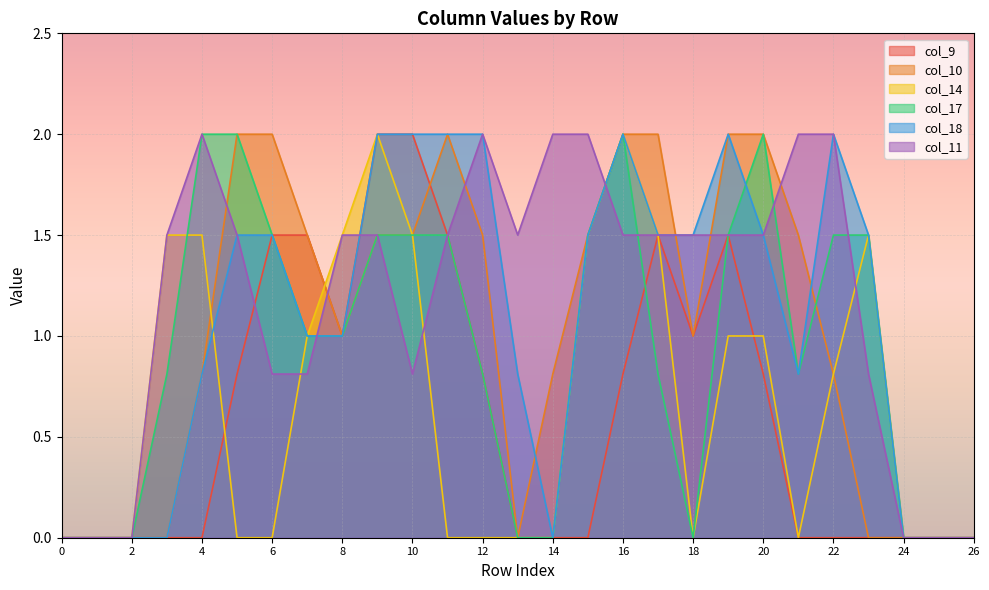

In col_18, how many points are lower than both neighbors (excluding endpoints)?

2